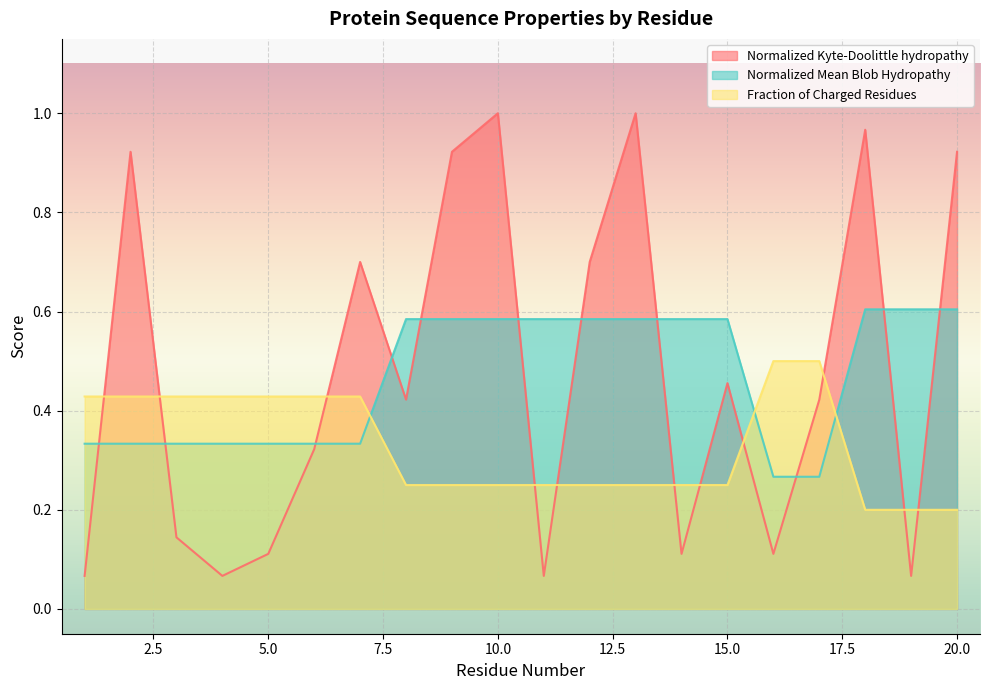

At which label does Normalized_Kyte-Doolittle_hydropathy reach its minimum?

1